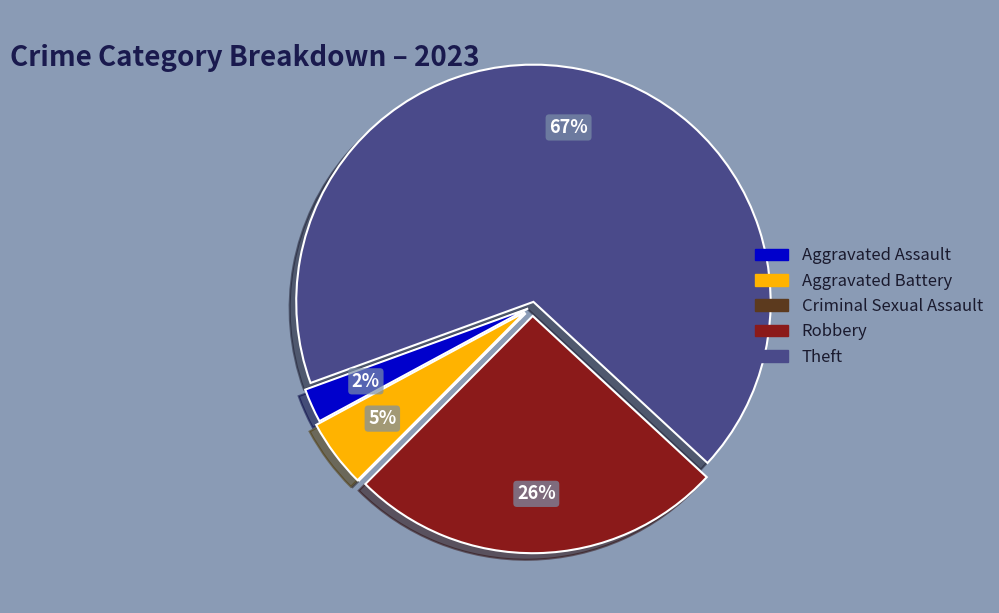

Which slice is the largest?

Theft